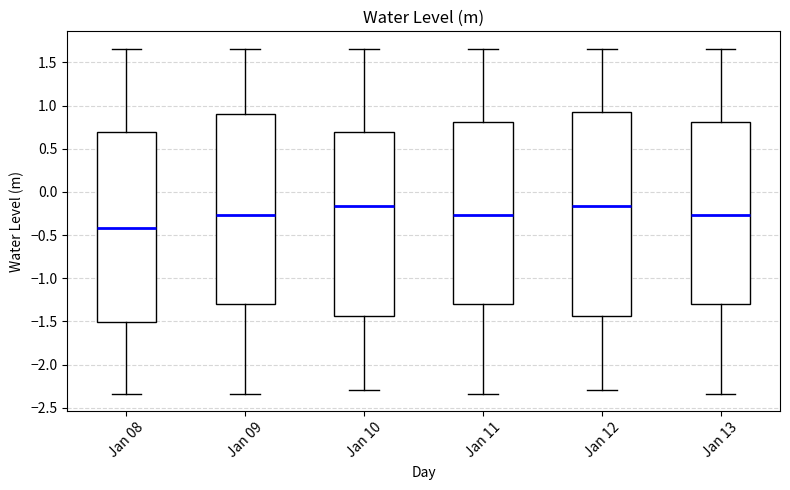

Which box has the lowest median line?

Jan 08